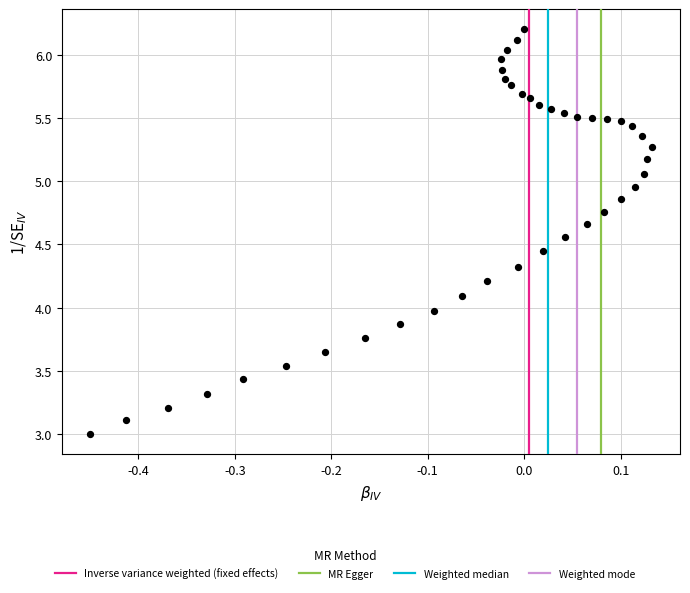

What is the range of X values (max minus min)?

0.6